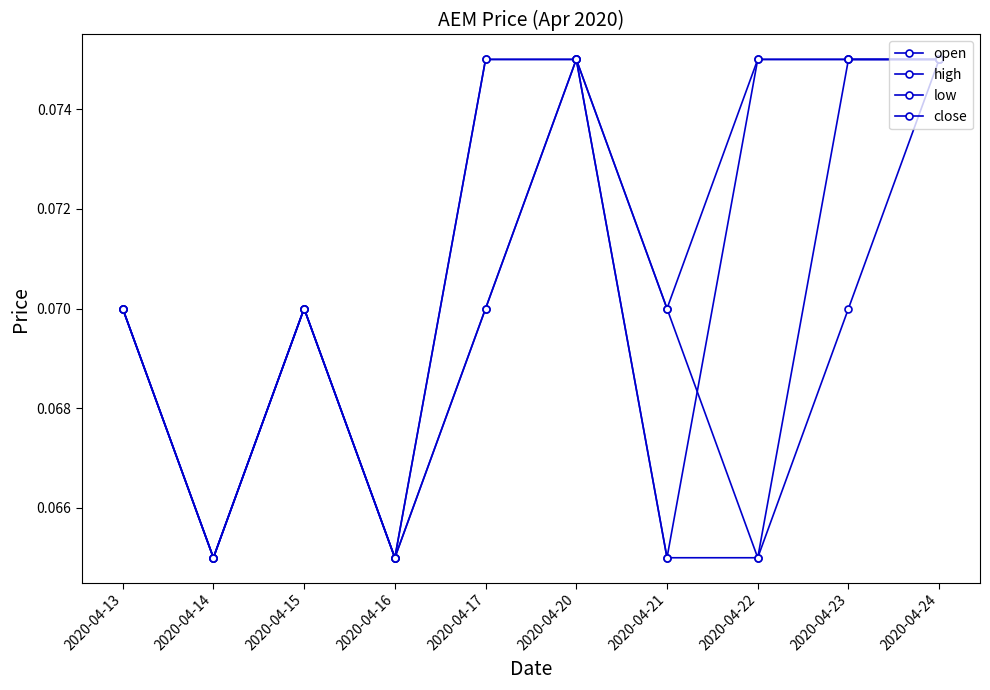

Which series has the largest total across all categories?

high